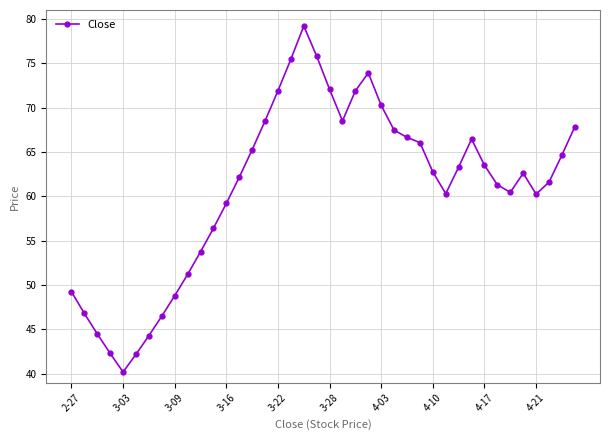

What is the greatest value displayed?

79.2